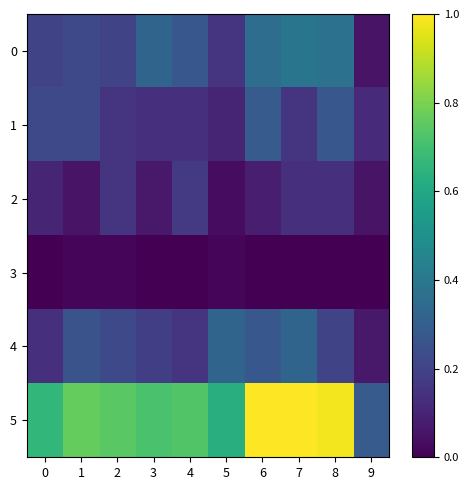

Reading left to right, transcribe all the data shown in this chart.

0: 0=0.2	1=0.2	2=0.2	3=0.3	4=0.3	5=0.2	6=0.4	7=0.4	8=0.4	9=0.1
1: 0=0.2	1=0.2	2=0.2	3=0.1	4=0.1	5=0.1	6=0.3	7=0.2	8=0.3	9=0.1
2: 0=0.1	1=0.1	2=0.2	3=0.1	4=0.2	5=0.0	6=0.1	7=0.1	8=0.1	9=0.1
3: 0=0.0	1=0.0	2=0.0	3=0.0	4=0.0	5=0.0	6=0.0	7=0.0	8=0.0	9=0.0
4: 0=0.1	1=0.3	2=0.2	3=0.2	4=0.2	5=0.3	6=0.3	7=0.3	8=0.2	9=0.1
5: 0=0.7	1=0.8	2=0.7	3=0.7	4=0.7	5=0.6	6=1.0	7=1.0	8=1.0	9=0.3